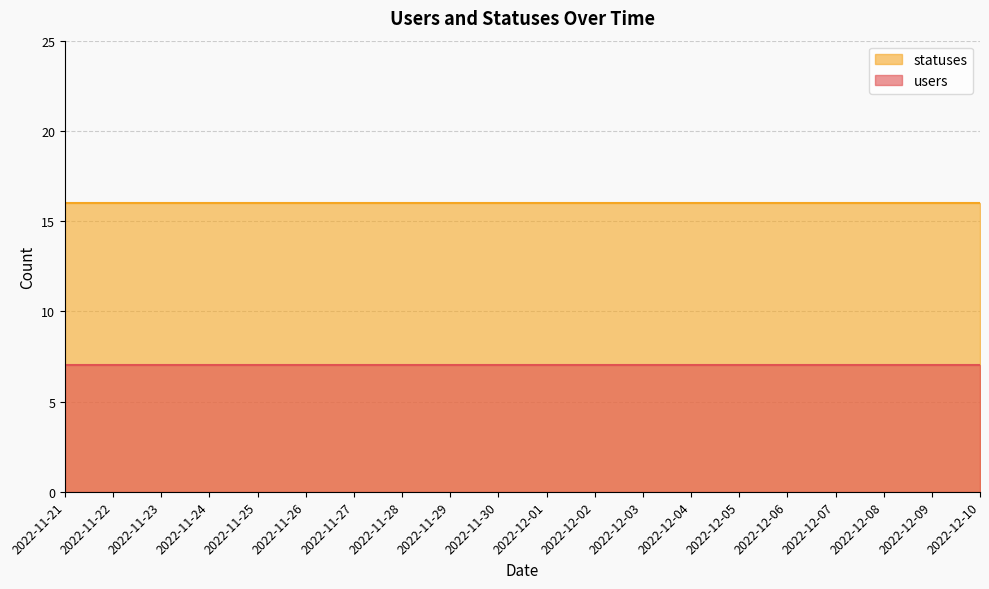

At 2022-12-05, list the series in order from largest to smallest.

statuses, users